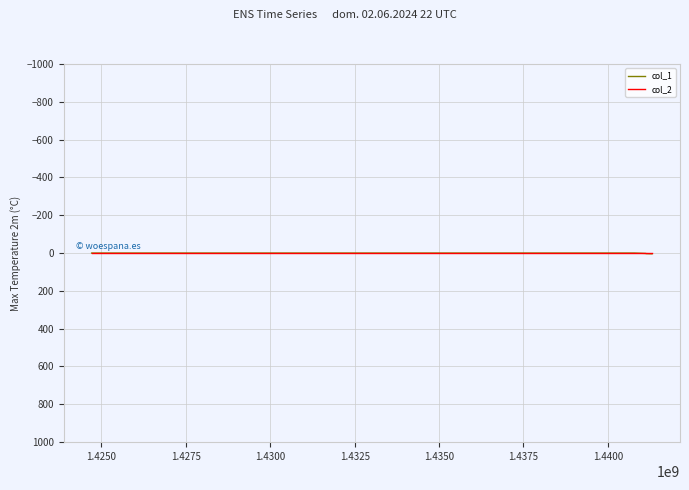

Is this an area chart (filled region under the line)?

No